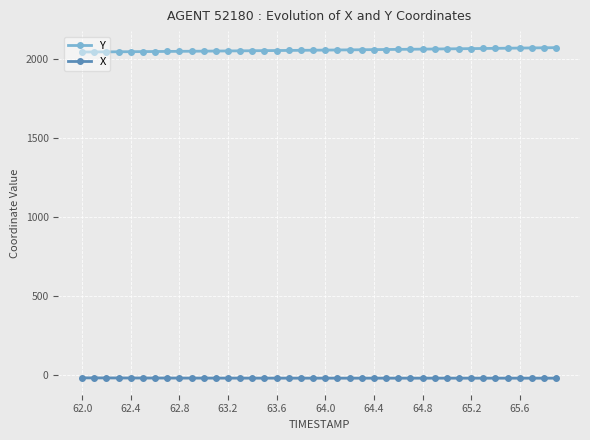

What is the average value of the X series?

-22.5